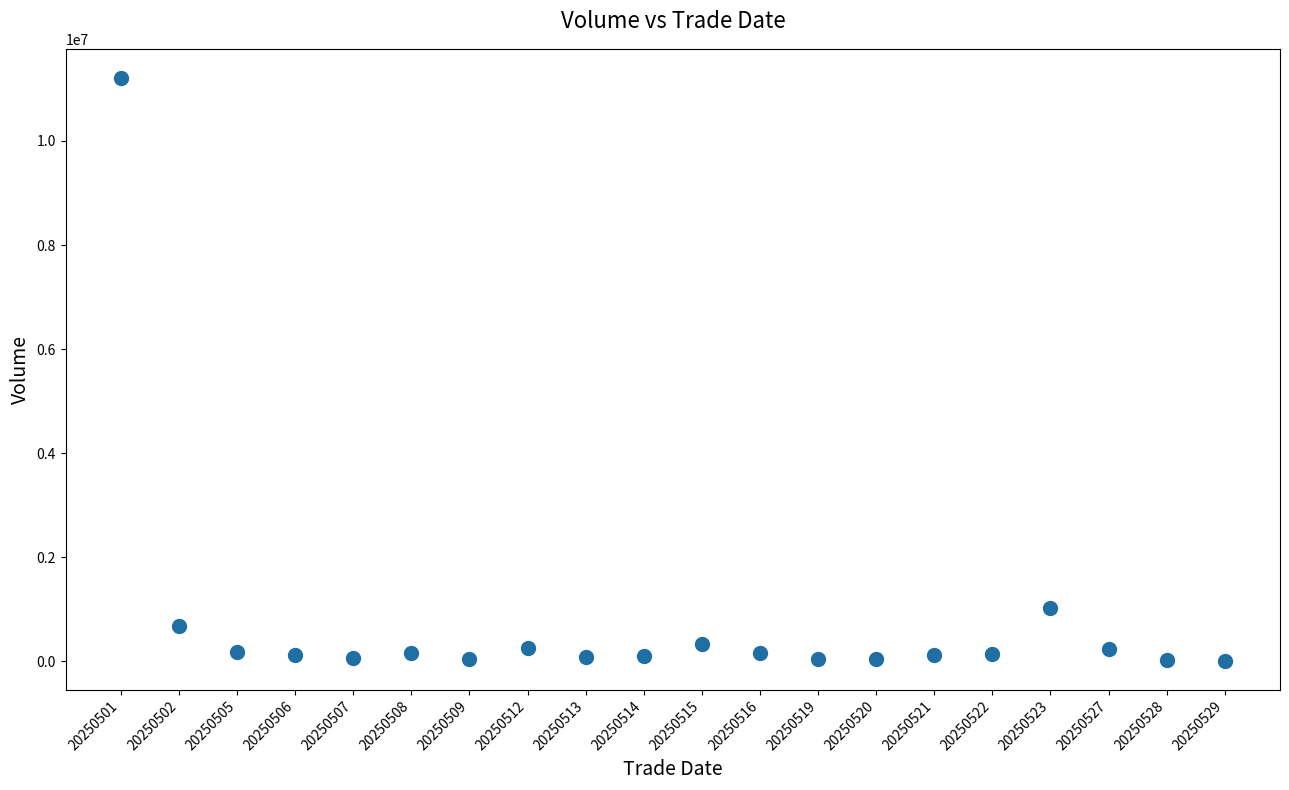

What is the range of Y values (max minus min)?

11207658